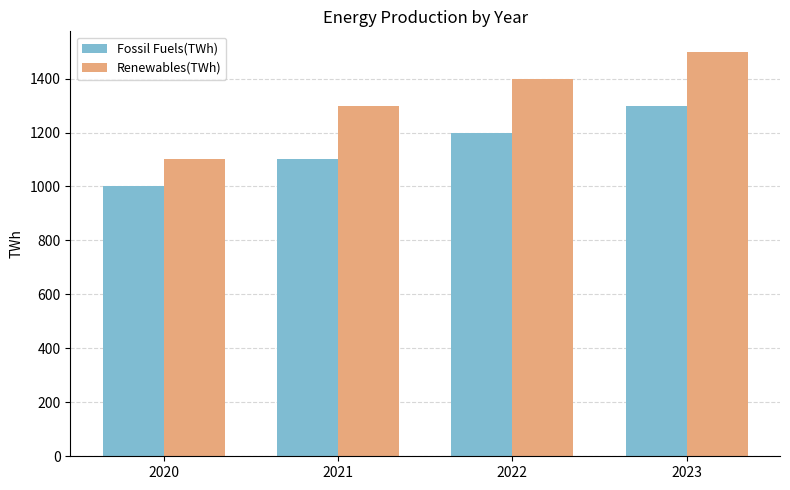

Is it true that Renewables(TWh) equals 1300 at 2021?

True